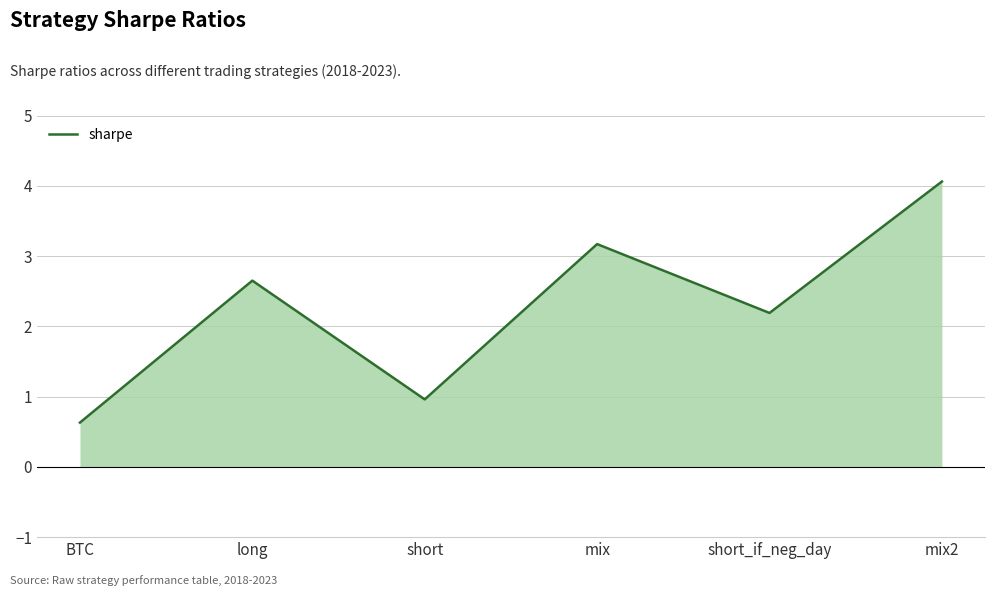

How many interior local peaks (higher than both neighbors) does the data have?

2